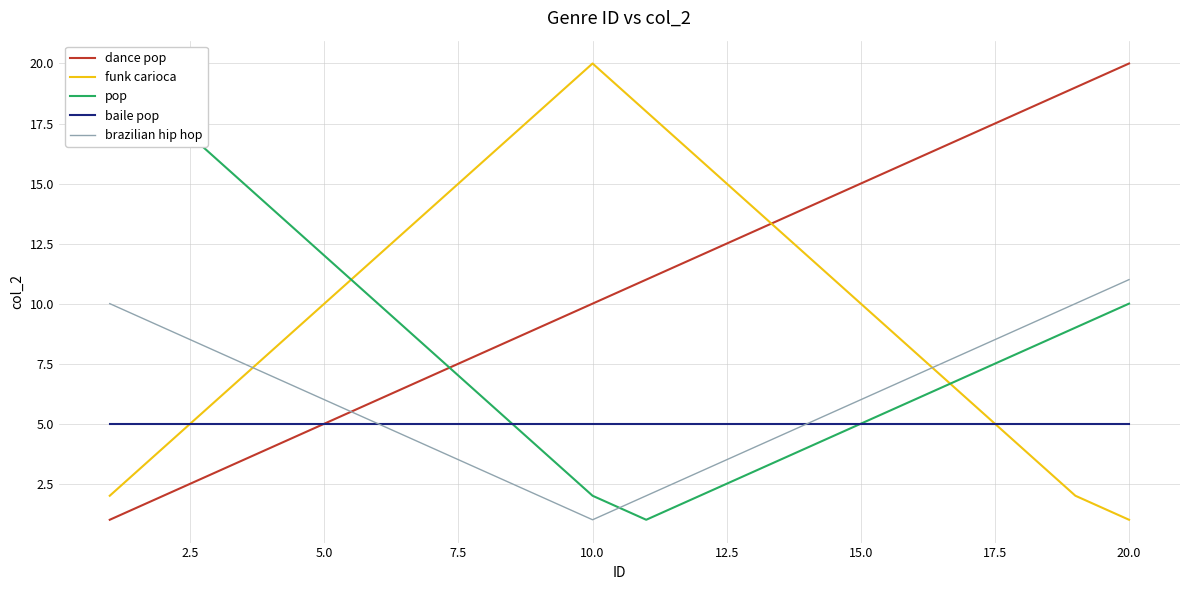

What is the maximum value for baile pop?

5